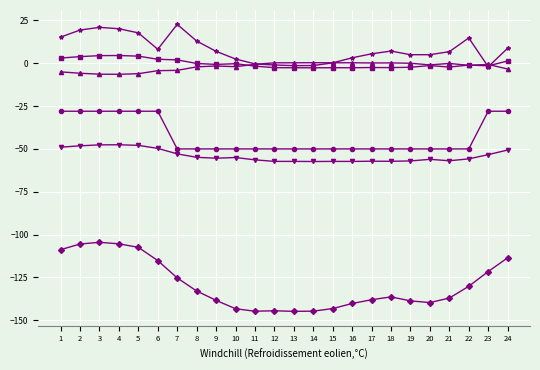

What is the total value across all series at 2?

-164.2